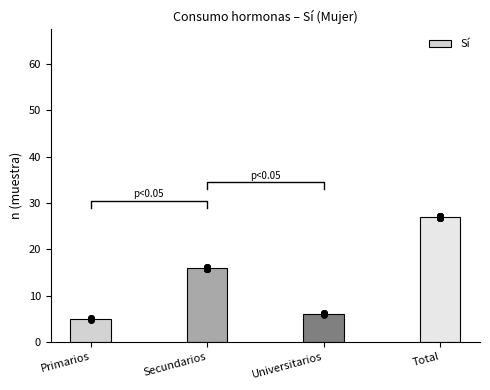

What is the ratio of the value at Secundarios to the value at Total?

0.6